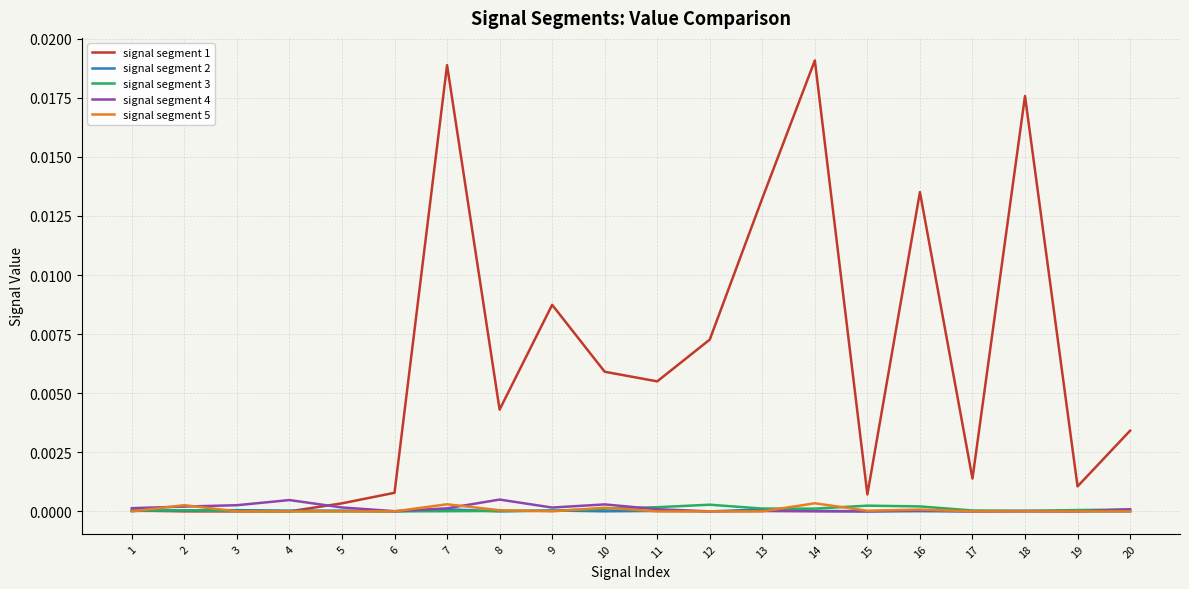

How many lines are shown in the chart?

5